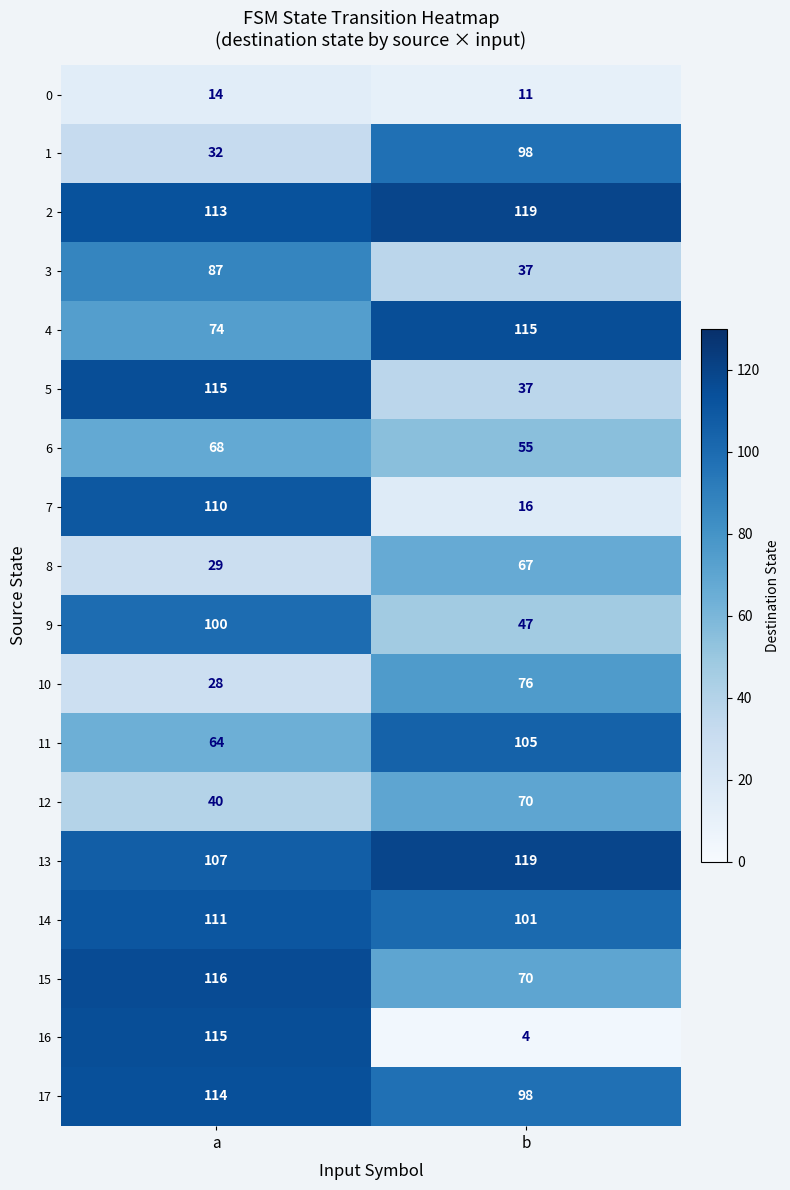

What is the smallest value displayed?

4